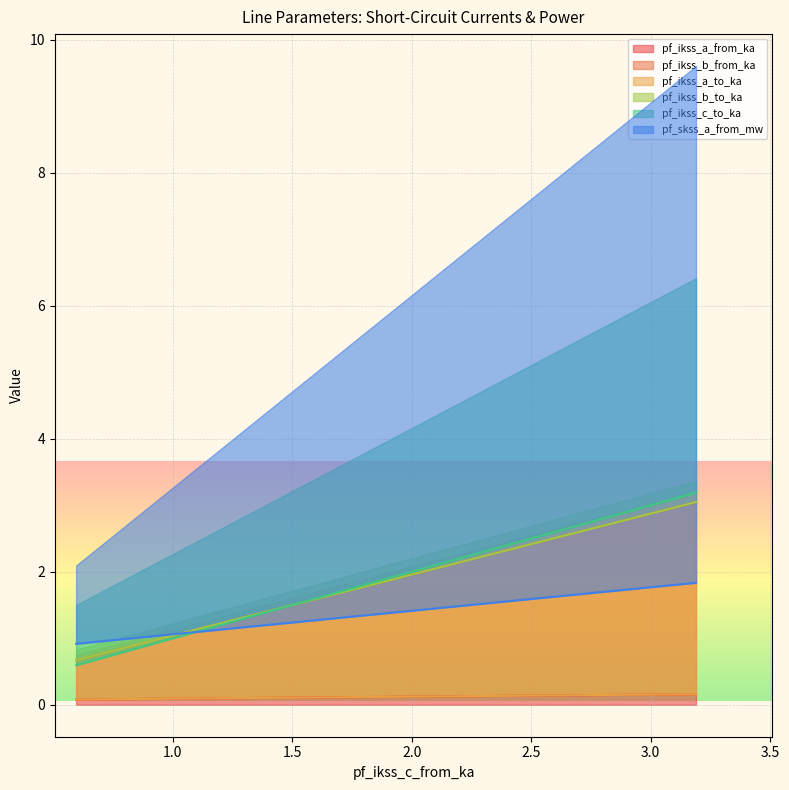

Which series has the widest spread of values?

pf_ikss_c_to_ka